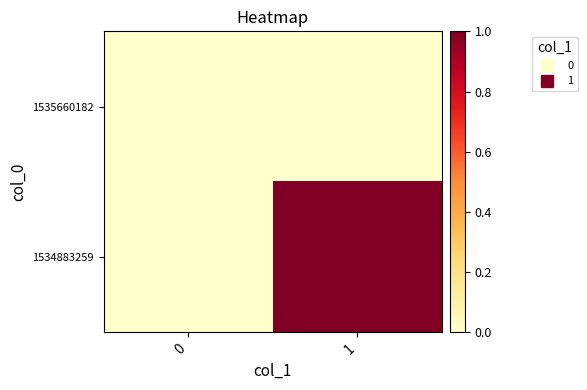

Reading left to right, list all the values displayed in this chart.

1534883259: 0=0	1=1
1535660182: 0=0	1=0